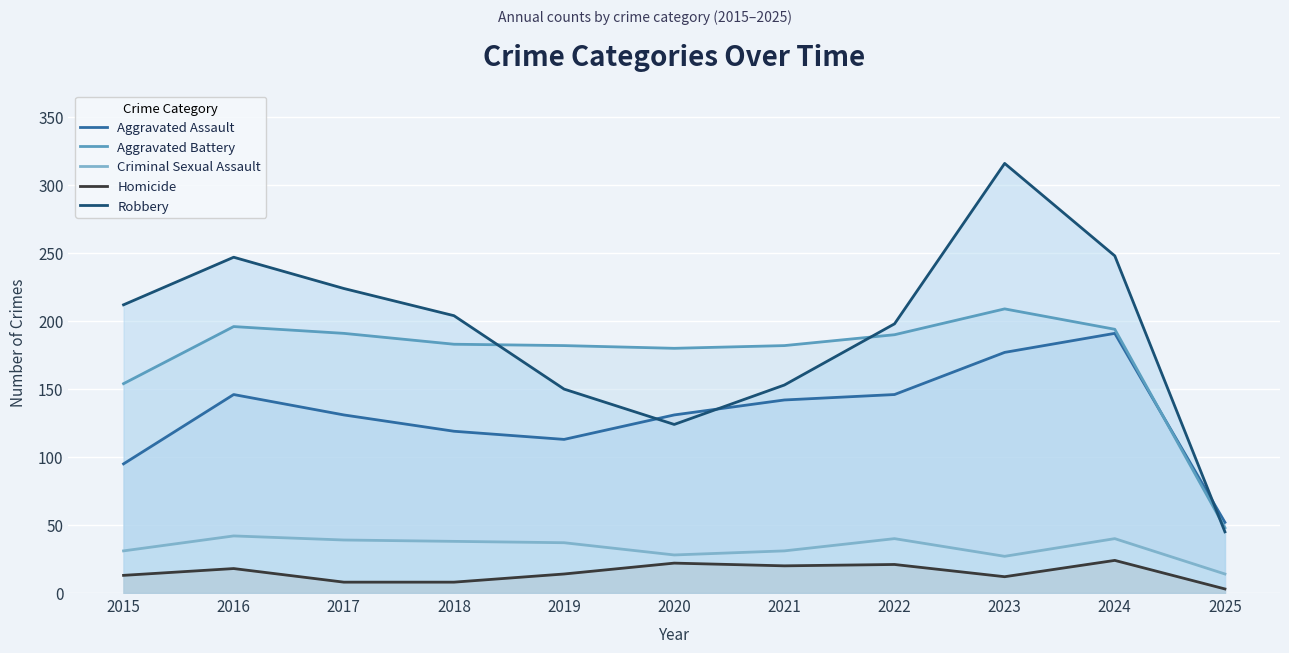

Is the value of Homicide at 2025 greater than the value of Aggravated Assault at 2023?

No